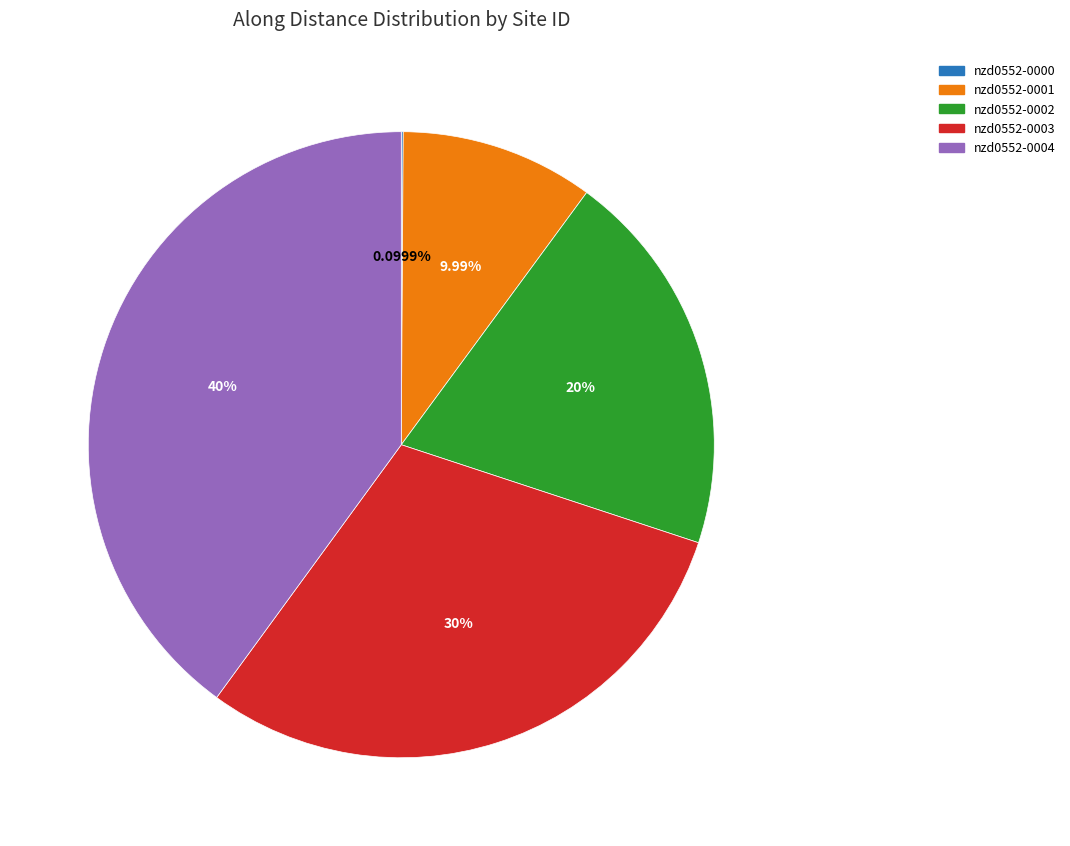

What is the largest slice in the pie chart?

nzd0552-0004